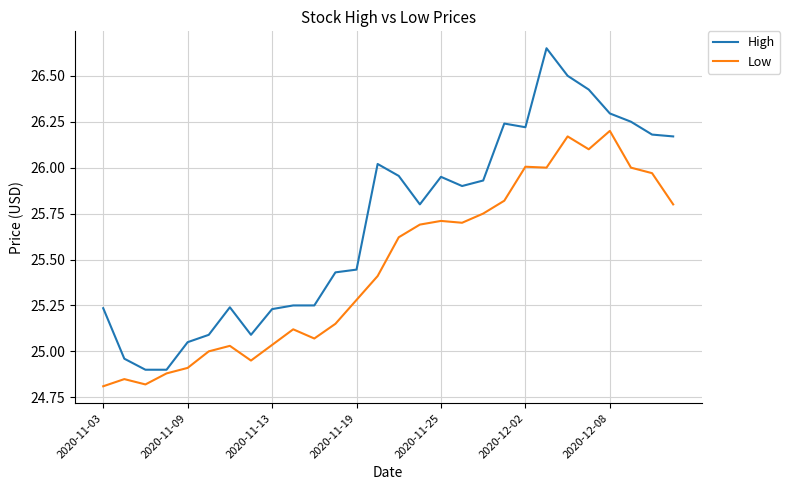

Rank the series by their maximum value, from lowest to highest.

Low, High